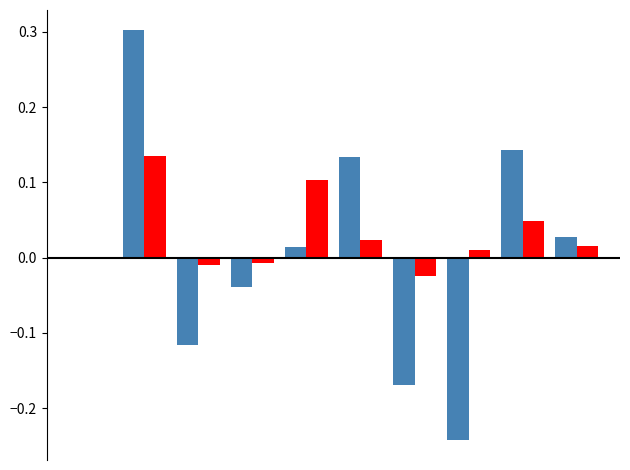

What is the greatest value displayed?

0.3